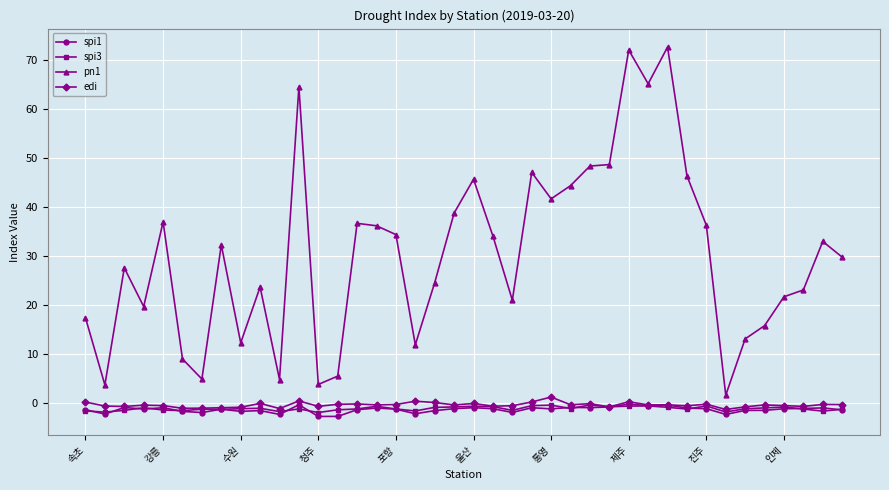

True or false: pn1 has more than 2 points higher than both neighbors.

True